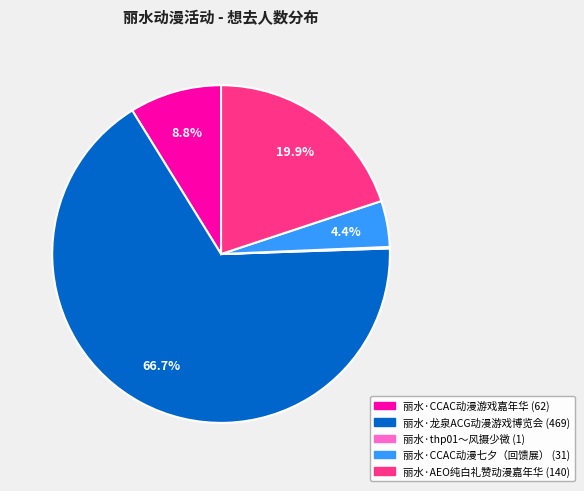

Does 丽水·龙泉ACG动漫游戏博览会 account for over 50% of the chart?

Yes